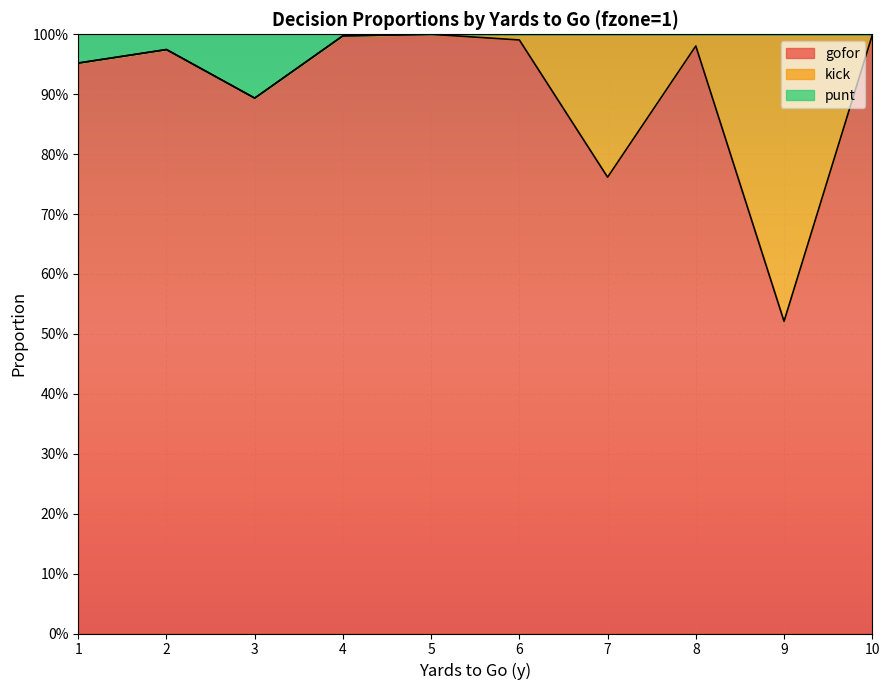

True or false: gofor has a value of 1.0 at 10.

True